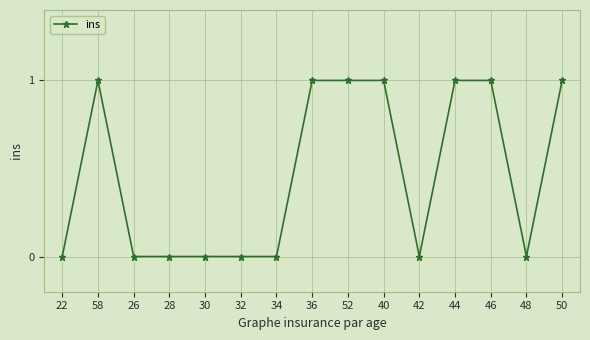

The value at 50 is 2. True or false?

False